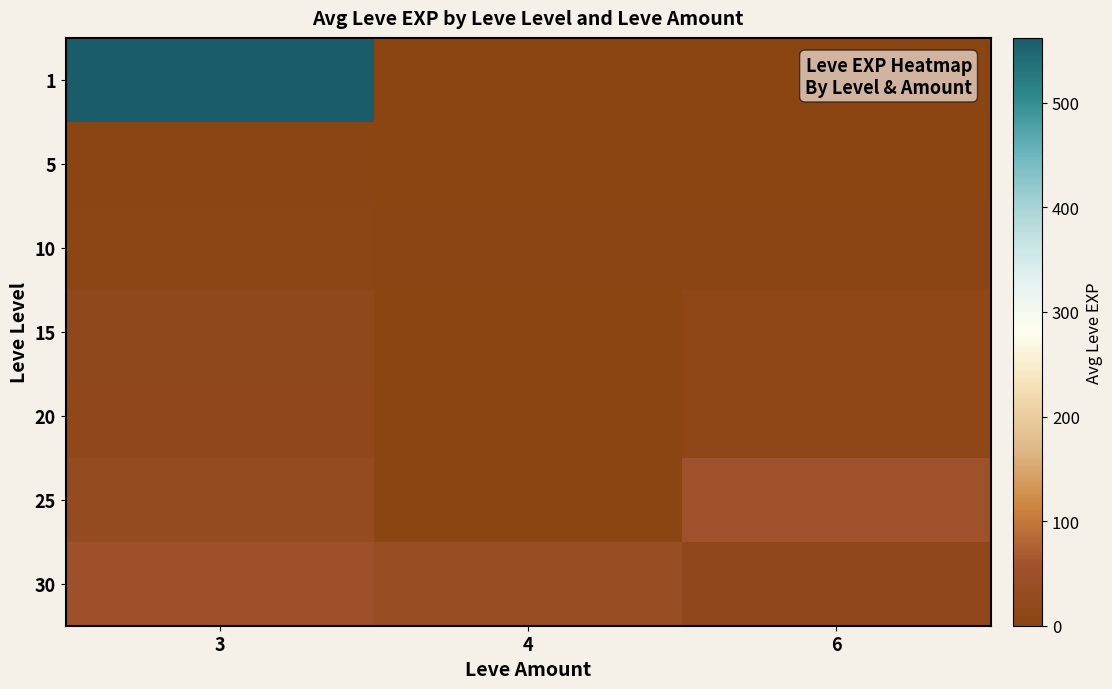

Reading right to left, what are all the values shown in this chart?

1: 6=1.0	4=0.0	3=562.0
5: 6=1.0	4=0.0	3=2.6
10: 6=3.0	4=4.0	3=6.2
15: 6=13.0	4=0.0	3=14.4
20: 6=13.0	4=0.0	3=17.0
25: 6=55.0	4=0.0	3=27.2
30: 6=17.0	4=36.0	3=48.7